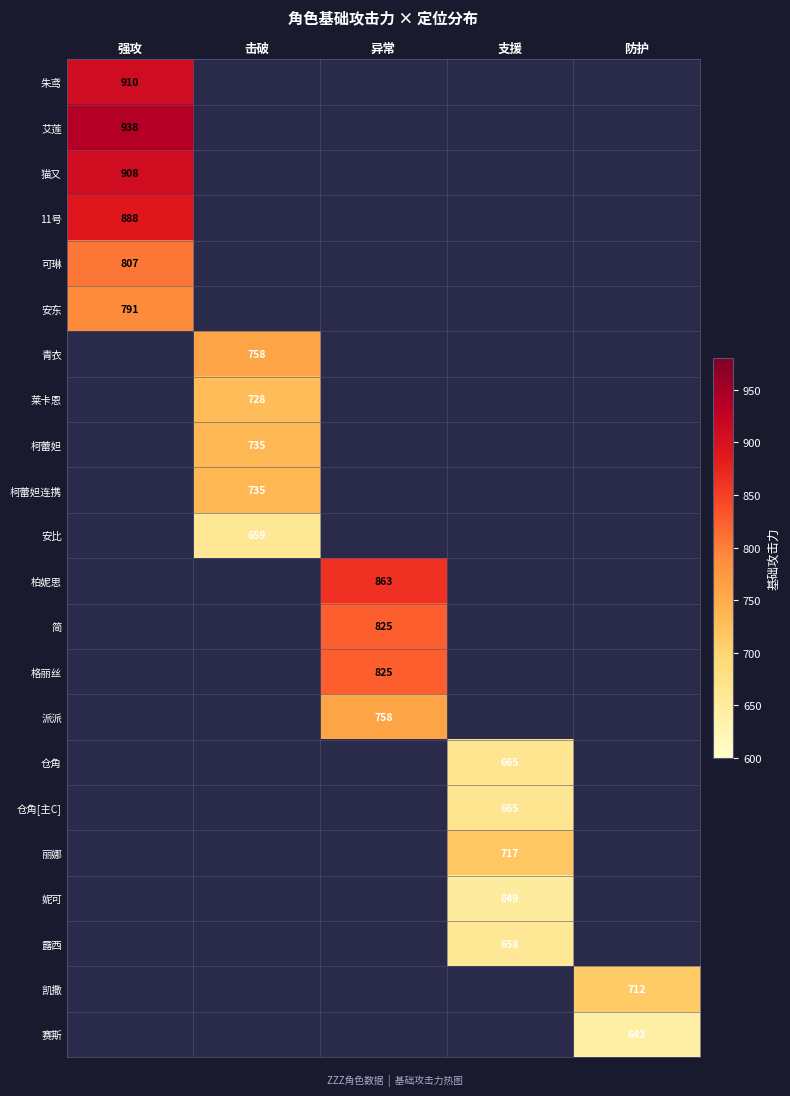

Count the number of categories in the chart.

5